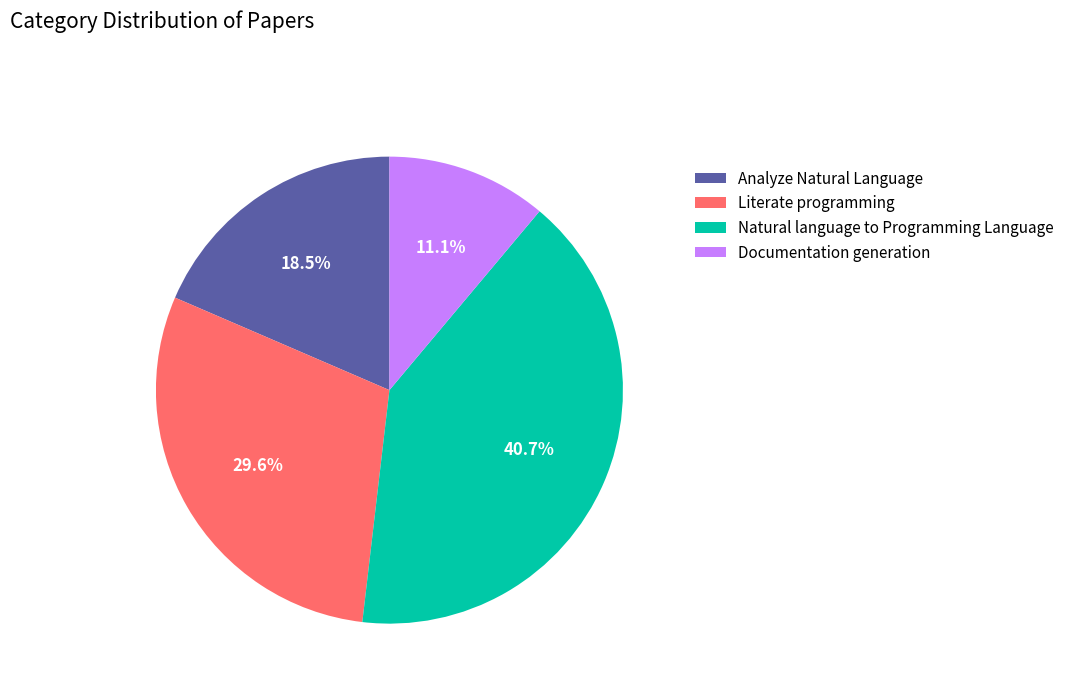

The Literate programming slice represents 30% of the pie. True or false?

True